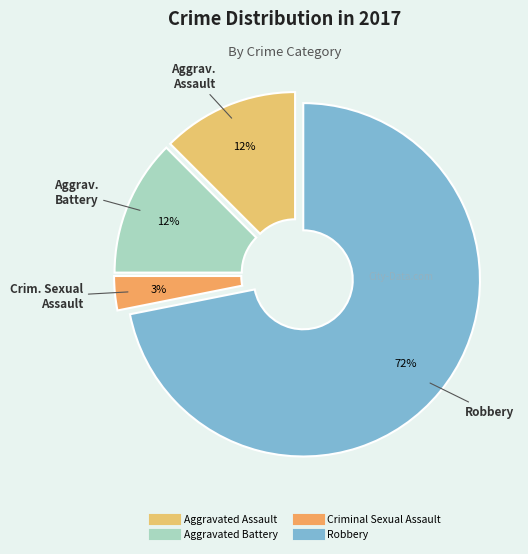

Which slice represents more than half of the pie?

Robbery